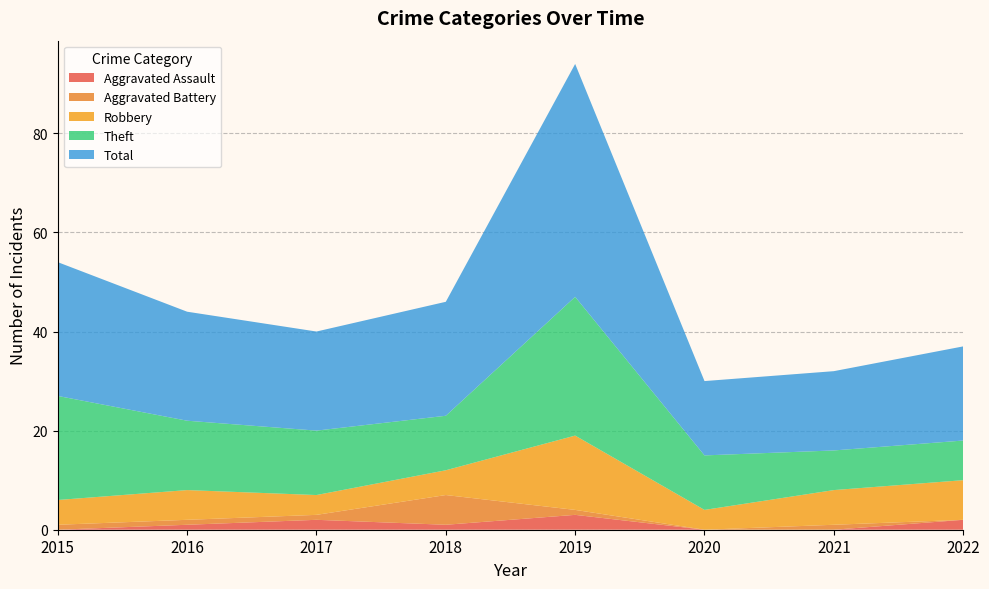

Reading right to left, list all the values displayed in this chart.

Aggravated Assault: 2022=2	2021=0	2020=0	2019=3	2018=1	2017=2	2016=1	2015=0
Aggravated Battery: 2022=0	2021=1	2020=0	2019=1	2018=6	2017=1	2016=1	2015=1
Robbery: 2022=8	2021=7	2020=4	2019=15	2018=5	2017=4	2016=6	2015=5
Theft: 2022=8	2021=8	2020=11	2019=28	2018=11	2017=13	2016=14	2015=21
Total: 2022=19	2021=16	2020=15	2019=47	2018=23	2017=20	2016=22	2015=27